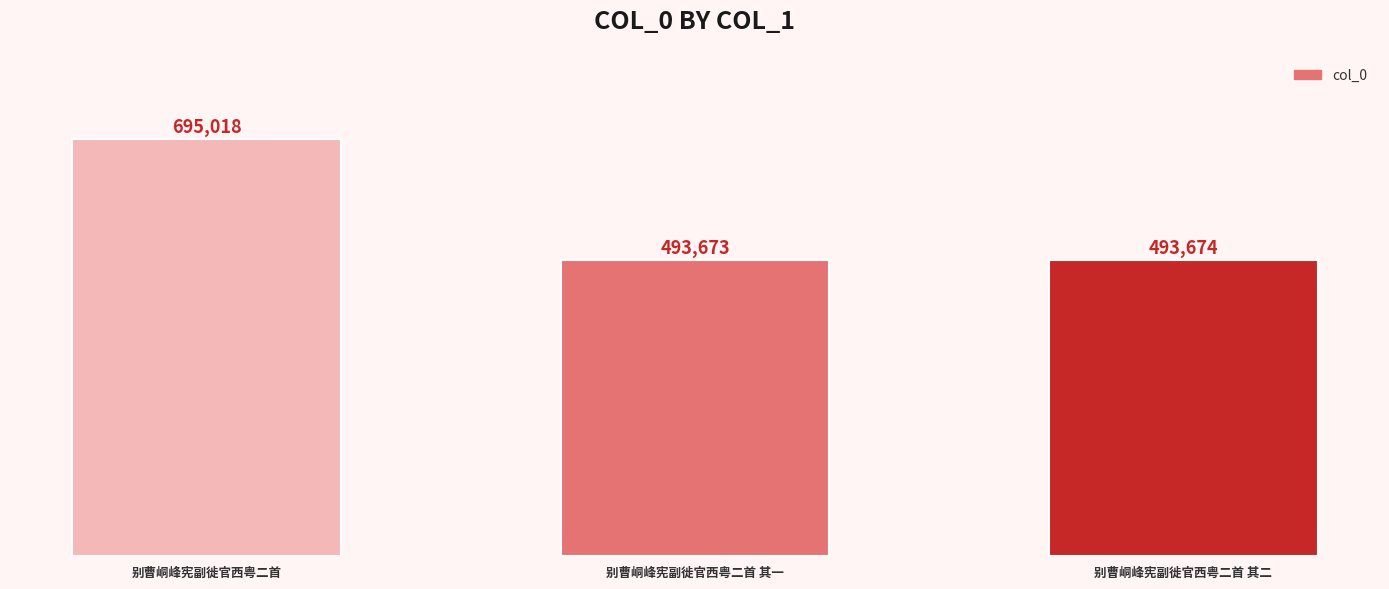

What is the sum of the values at 别曹峒峰宪副徙官西粤二首 and 别曹峒峰宪副徙官西粤二首 其一?

1188691